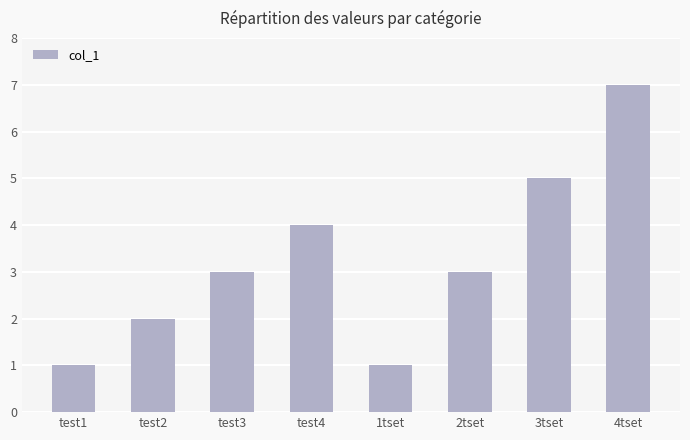

What is the ratio of the value at 3tset to the value at 4tset?

0.7